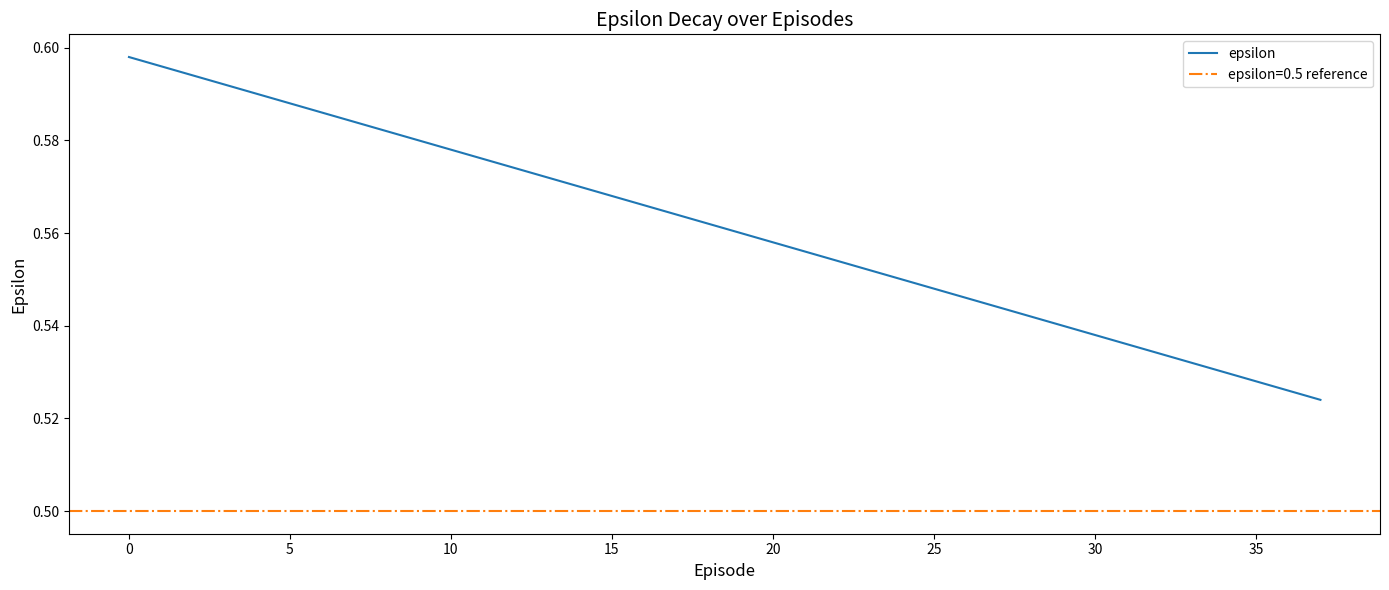

How many values are between 0 and 1?

38